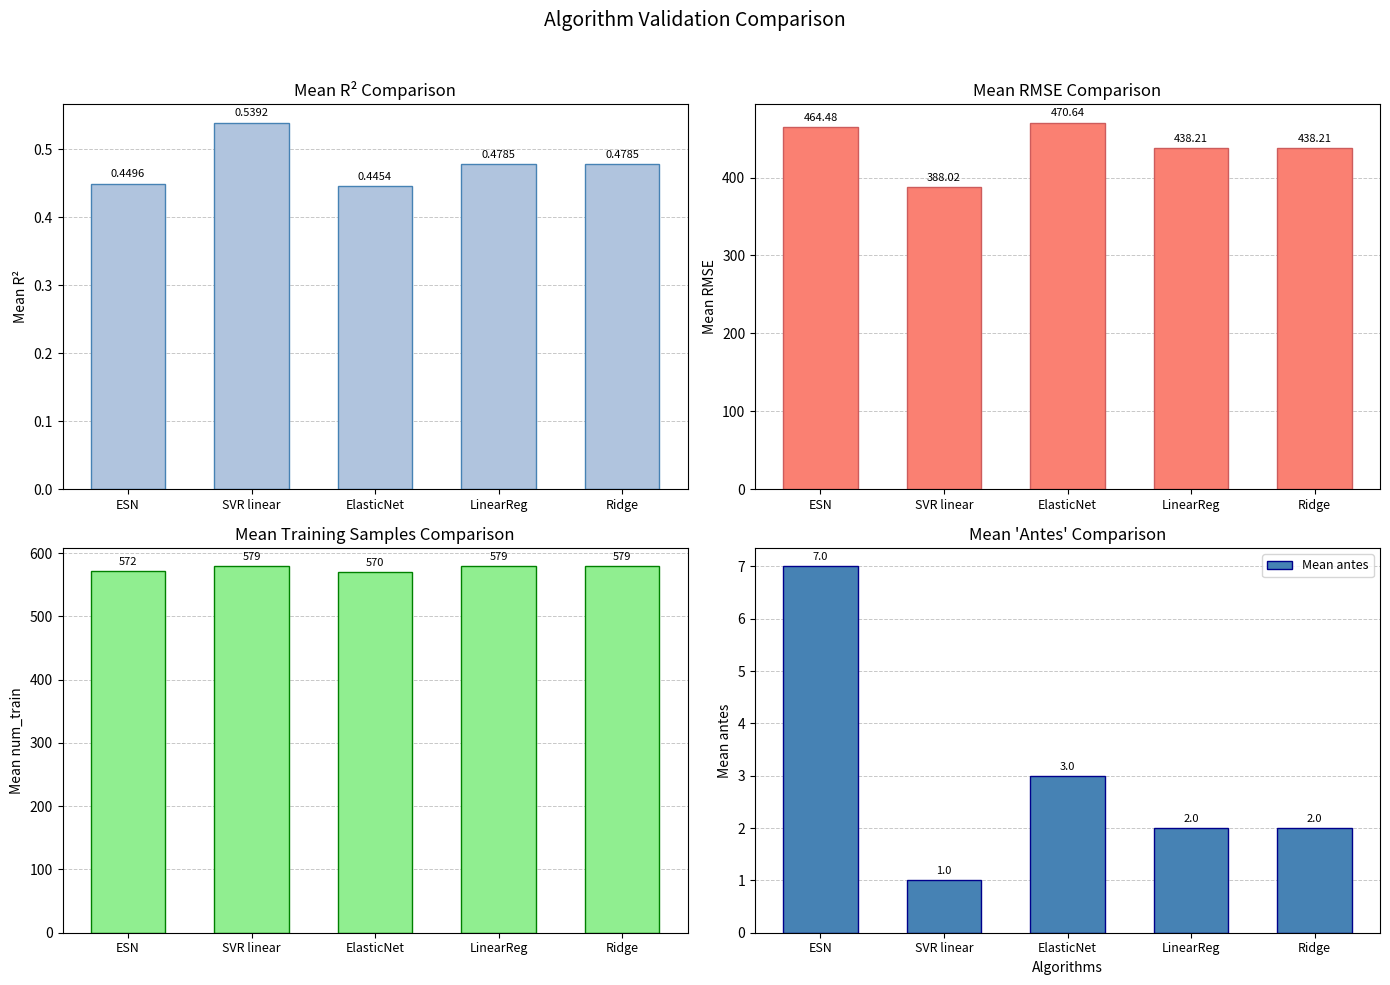

Between SVR linear and ESN, which is larger?

SVR linear